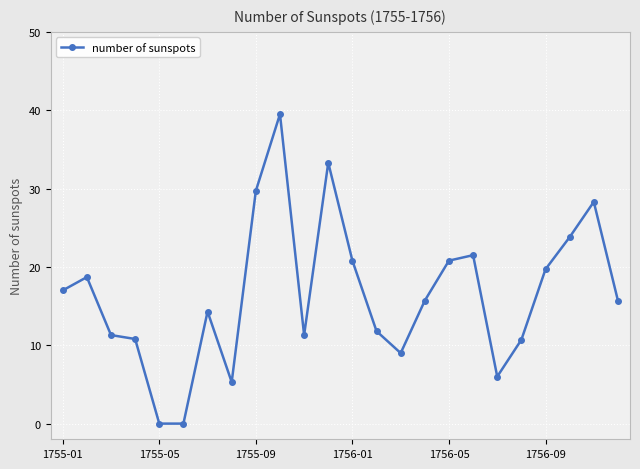

What is the maximum value shown in the chart?

39.5